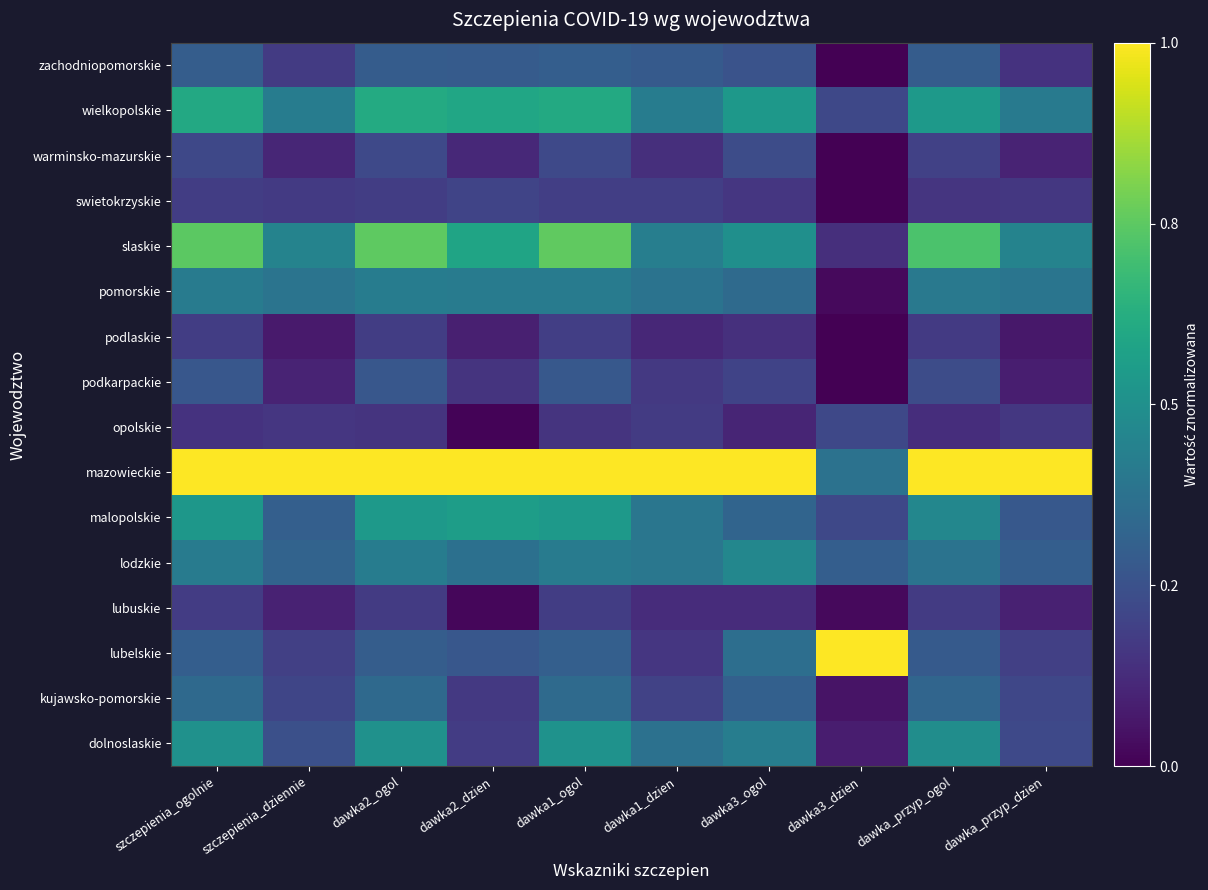

Reading right to left, extract all data points from this chart.

dolnoslaskie: dawka_przyp_dzien=0.2	dawka_przyp_ogol=0.5	dawka3_dzien=0.1	dawka3_ogol=0.4	dawka1_dzien=0.4	dawka1_ogol=0.5	dawka2_dzien=0.2	dawka2_ogol=0.5	szczepienia_dziennie=0.2	szczepienia_ogolnie=0.5
kujawsko-pomorskie: dawka_przyp_dzien=0.2	dawka_przyp_ogol=0.3	dawka3_dzien=0.1	dawka3_ogol=0.3	dawka1_dzien=0.2	dawka1_ogol=0.3	dawka2_dzien=0.2	dawka2_ogol=0.3	szczepienia_dziennie=0.2	szczepienia_ogolnie=0.3
lubelskie: dawka_przyp_dzien=0.2	dawka_przyp_ogol=0.3	dawka3_dzien=1.0	dawka3_ogol=0.4	dawka1_dzien=0.2	dawka1_ogol=0.3	dawka2_dzien=0.3	dawka2_ogol=0.3	szczepienia_dziennie=0.2	szczepienia_ogolnie=0.3
lubuskie: dawka_przyp_dzien=0.1	dawka_przyp_ogol=0.2	dawka3_dzien=0.0	dawka3_ogol=0.1	dawka1_dzien=0.1	dawka1_ogol=0.2	dawka2_dzien=0.0	dawka2_ogol=0.2	szczepienia_dziennie=0.1	szczepienia_ogolnie=0.2
lodzkie: dawka_przyp_dzien=0.3	dawka_przyp_ogol=0.4	dawka3_dzien=0.3	dawka3_ogol=0.5	dawka1_dzien=0.4	dawka1_ogol=0.4	dawka2_dzien=0.4	dawka2_ogol=0.4	szczepienia_dziennie=0.3	szczepienia_ogolnie=0.4
malopolskie: dawka_przyp_dzien=0.3	dawka_przyp_ogol=0.5	dawka3_dzien=0.2	dawka3_ogol=0.3	dawka1_dzien=0.4	dawka1_ogol=0.5	dawka2_dzien=0.6	dawka2_ogol=0.5	szczepienia_dziennie=0.3	szczepienia_ogolnie=0.5
mazowieckie: dawka_przyp_dzien=1.0	dawka_przyp_ogol=1.0	dawka3_dzien=0.4	dawka3_ogol=1.0	dawka1_dzien=1.0	dawka1_ogol=1.0	dawka2_dzien=1.0	dawka2_ogol=1.0	szczepienia_dziennie=1.0	szczepienia_ogolnie=1.0
opolskie: dawka_przyp_dzien=0.2	dawka_przyp_ogol=0.1	dawka3_dzien=0.2	dawka3_ogol=0.1	dawka1_dzien=0.2	dawka1_ogol=0.1	dawka2_dzien=0.0	dawka2_ogol=0.1	szczepienia_dziennie=0.2	szczepienia_ogolnie=0.1
podkarpackie: dawka_przyp_dzien=0.1	dawka_przyp_ogol=0.2	dawka3_dzien=0.0	dawka3_ogol=0.2	dawka1_dzien=0.2	dawka1_ogol=0.3	dawka2_dzien=0.2	dawka2_ogol=0.3	szczepienia_dziennie=0.1	szczepienia_ogolnie=0.3
podlaskie: dawka_przyp_dzien=0.1	dawka_przyp_ogol=0.2	dawka3_dzien=0.0	dawka3_ogol=0.1	dawka1_dzien=0.1	dawka1_ogol=0.2	dawka2_dzien=0.1	dawka2_ogol=0.2	szczepienia_dziennie=0.1	szczepienia_ogolnie=0.2
pomorskie: dawka_przyp_dzien=0.4	dawka_przyp_ogol=0.4	dawka3_dzien=0.0	dawka3_ogol=0.3	dawka1_dzien=0.4	dawka1_ogol=0.4	dawka2_dzien=0.4	dawka2_ogol=0.4	szczepienia_dziennie=0.4	szczepienia_ogolnie=0.4
slaskie: dawka_przyp_dzien=0.4	dawka_przyp_ogol=0.7	dawka3_dzien=0.1	dawka3_ogol=0.5	dawka1_dzien=0.4	dawka1_ogol=0.8	dawka2_dzien=0.6	dawka2_ogol=0.8	szczepienia_dziennie=0.4	szczepienia_ogolnie=0.7
swietokrzyskie: dawka_przyp_dzien=0.2	dawka_przyp_ogol=0.2	dawka3_dzien=0.0	dawka3_ogol=0.2	dawka1_dzien=0.2	dawka1_ogol=0.2	dawka2_dzien=0.2	dawka2_ogol=0.2	szczepienia_dziennie=0.2	szczepienia_ogolnie=0.2
warminsko-mazurskie: dawka_przyp_dzien=0.1	dawka_przyp_ogol=0.2	dawka3_dzien=0.0	dawka3_ogol=0.2	dawka1_dzien=0.1	dawka1_ogol=0.2	dawka2_dzien=0.1	dawka2_ogol=0.2	szczepienia_dziennie=0.1	szczepienia_ogolnie=0.2
wielkopolskie: dawka_przyp_dzien=0.4	dawka_przyp_ogol=0.5	dawka3_dzien=0.2	dawka3_ogol=0.5	dawka1_dzien=0.4	dawka1_ogol=0.6	dawka2_dzien=0.6	dawka2_ogol=0.6	szczepienia_dziennie=0.4	szczepienia_ogolnie=0.6
zachodniopomorskie: dawka_przyp_dzien=0.1	dawka_przyp_ogol=0.3	dawka3_dzien=0.0	dawka3_ogol=0.3	dawka1_dzien=0.3	dawka1_ogol=0.3	dawka2_dzien=0.3	dawka2_ogol=0.3	szczepienia_dziennie=0.2	szczepienia_ogolnie=0.3